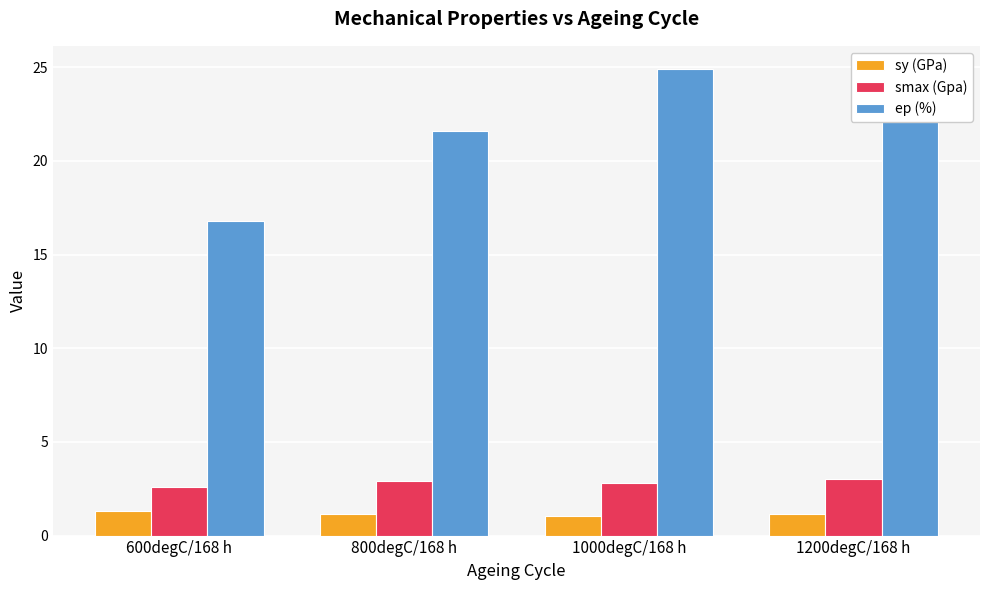

What is the highest value of the ep (%) series?

24.9